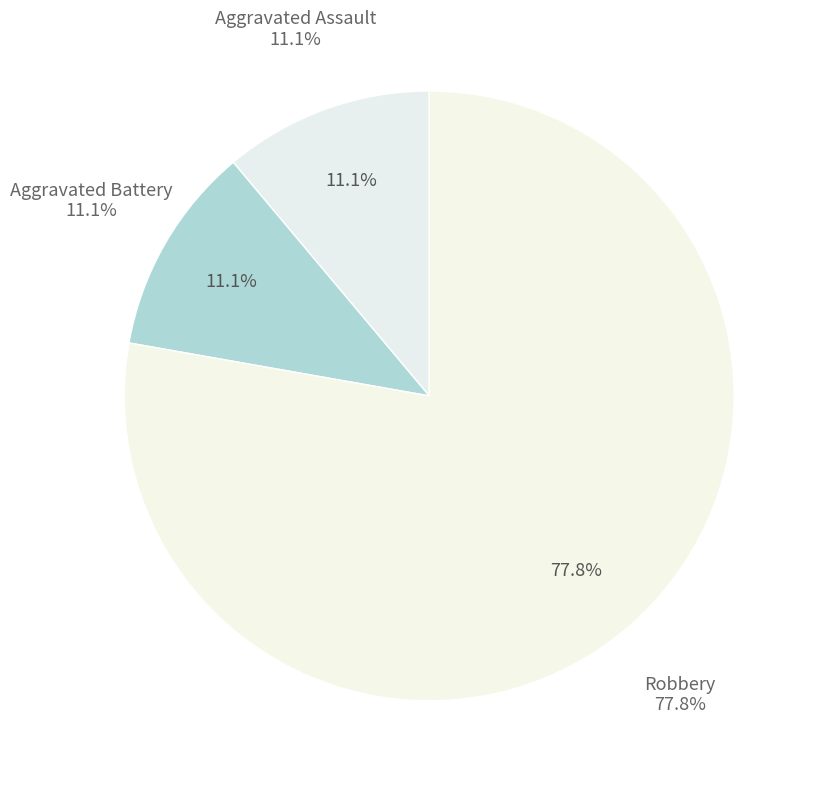

What is the smallest slice in the pie chart?

Aggravated Assault